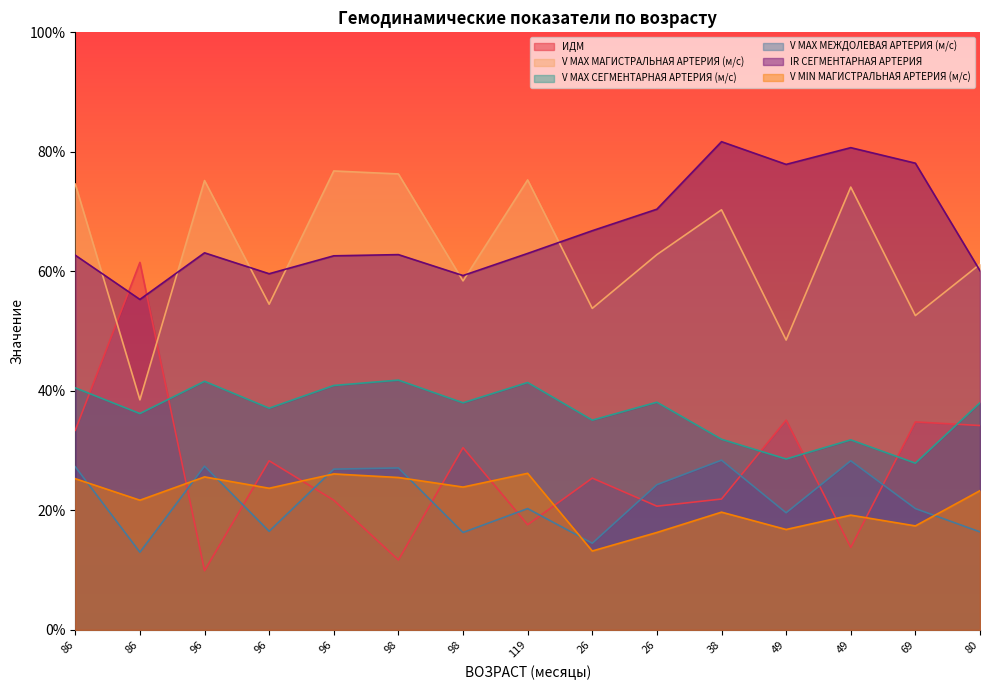

Is the value of V MIN МАГИСТРАЛЬНАЯ АРТЕРИЯ (м/с) at 49 greater than the value of V MAX СЕГМЕНТАРНАЯ АРТЕРИЯ (м/с) at 38?

No